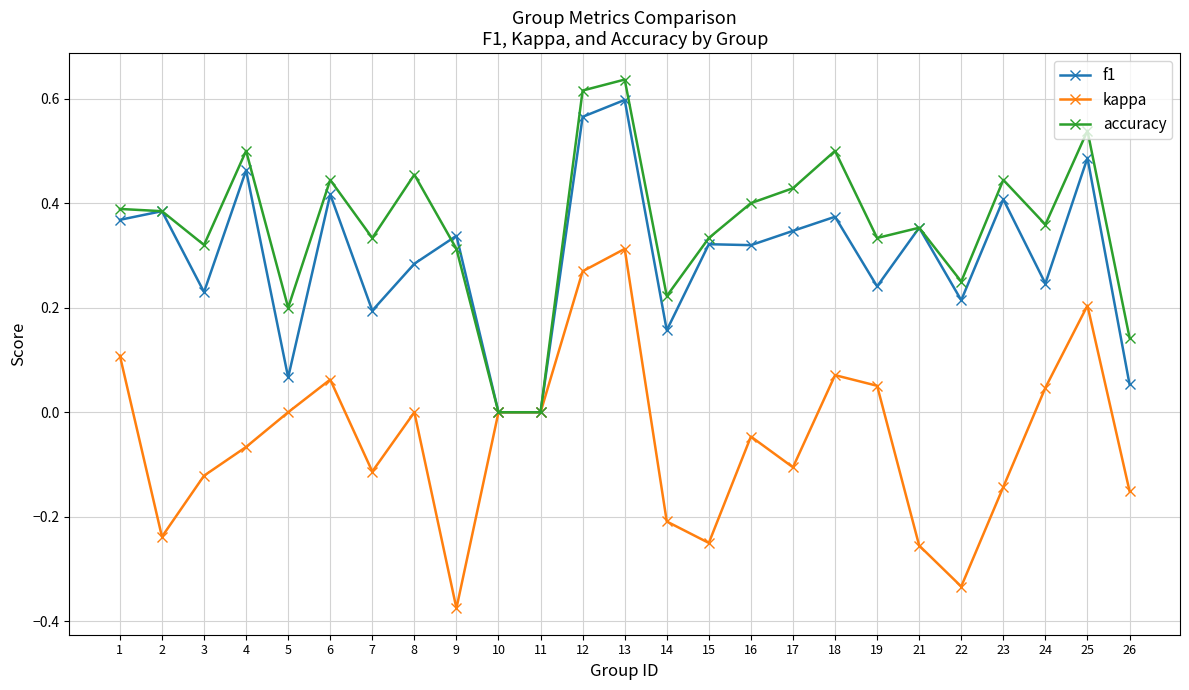

What is the sum of all accuracy values?

8.9